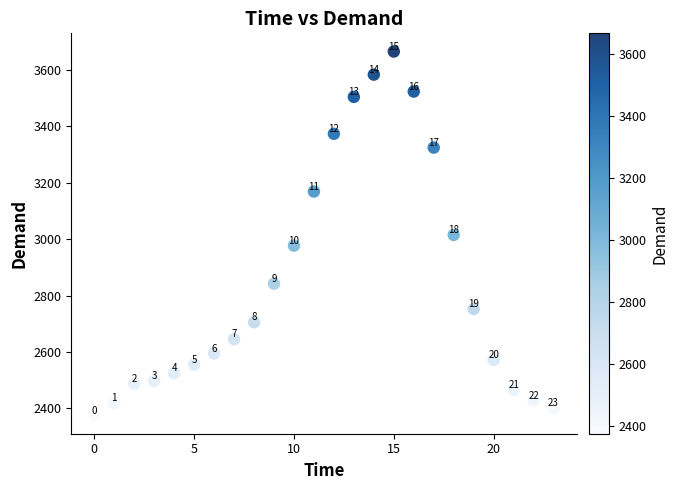

What is the range of Y values (max minus min)?

1292